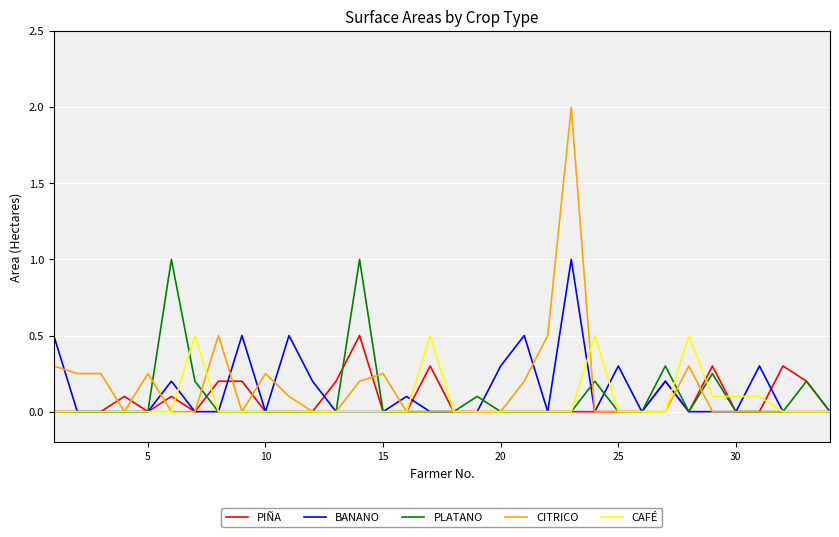

What is the highest value of the PLATANO series?

1.0